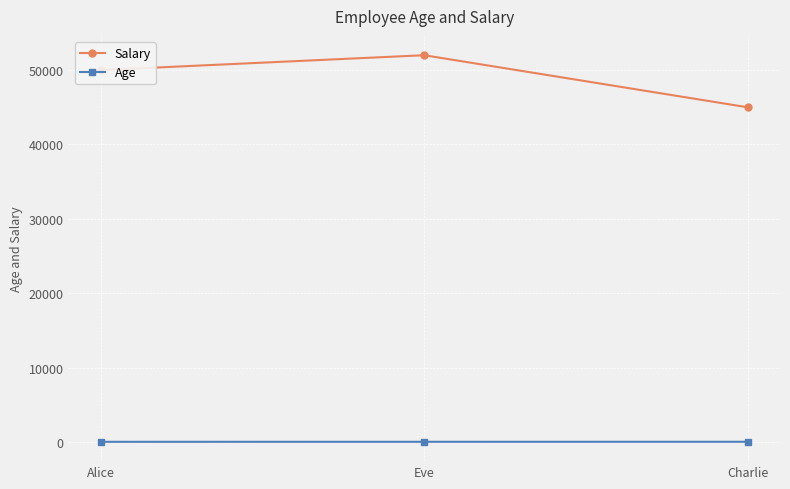

True or false: Salary has a value of 30934 at Charlie.

False